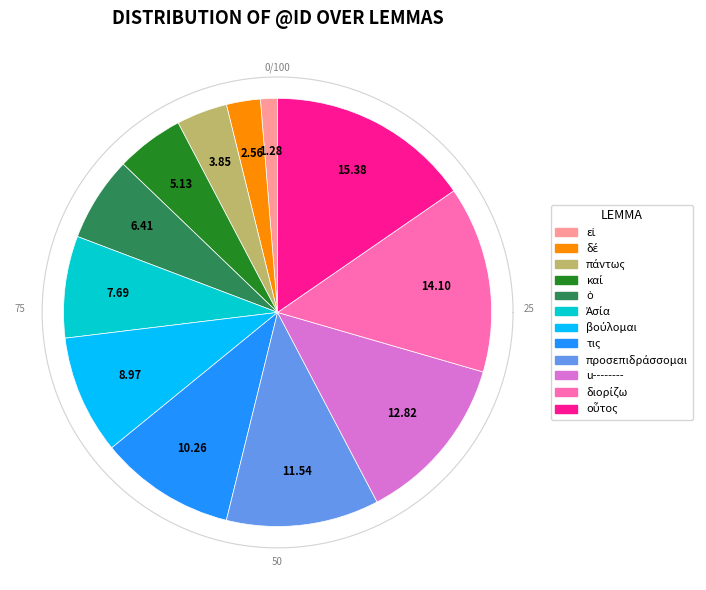

How many segments does this pie chart have?

12